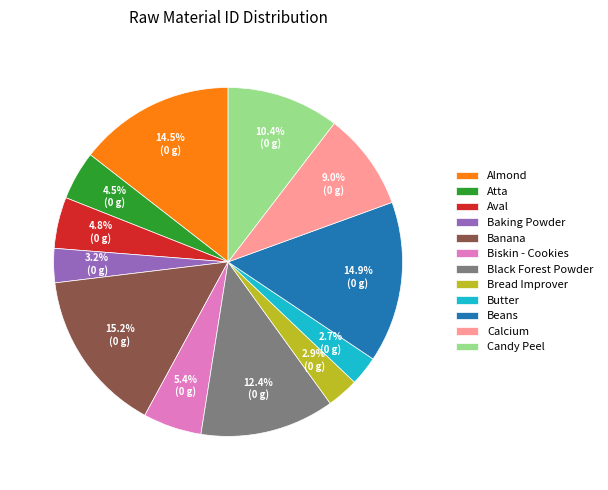

Which has a higher value, Atta or Biskin - Cookies?

Biskin - Cookies